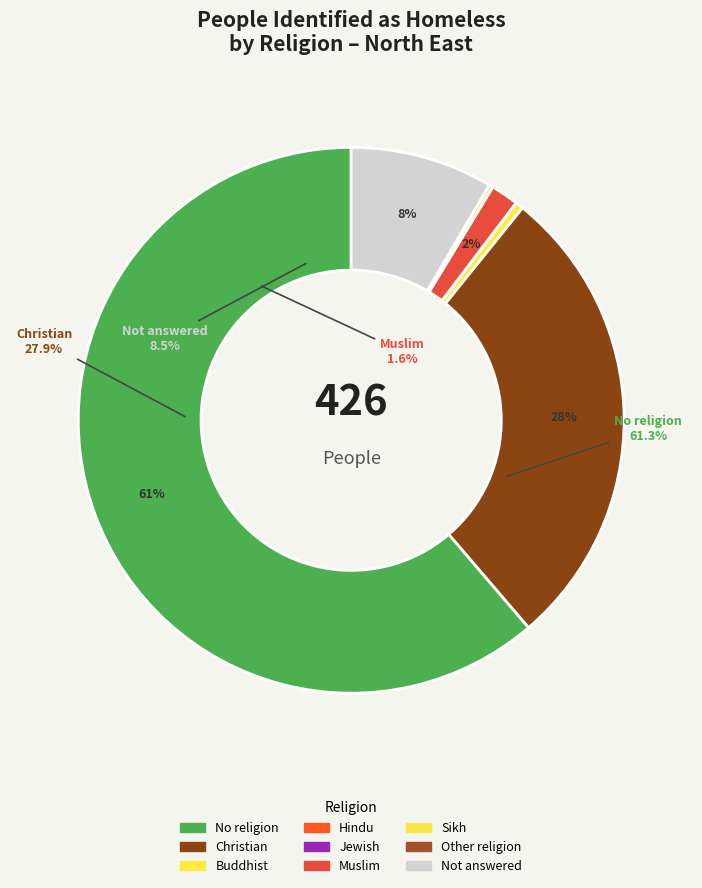

Which has a higher value, Sikh or Jewish?

Sikh